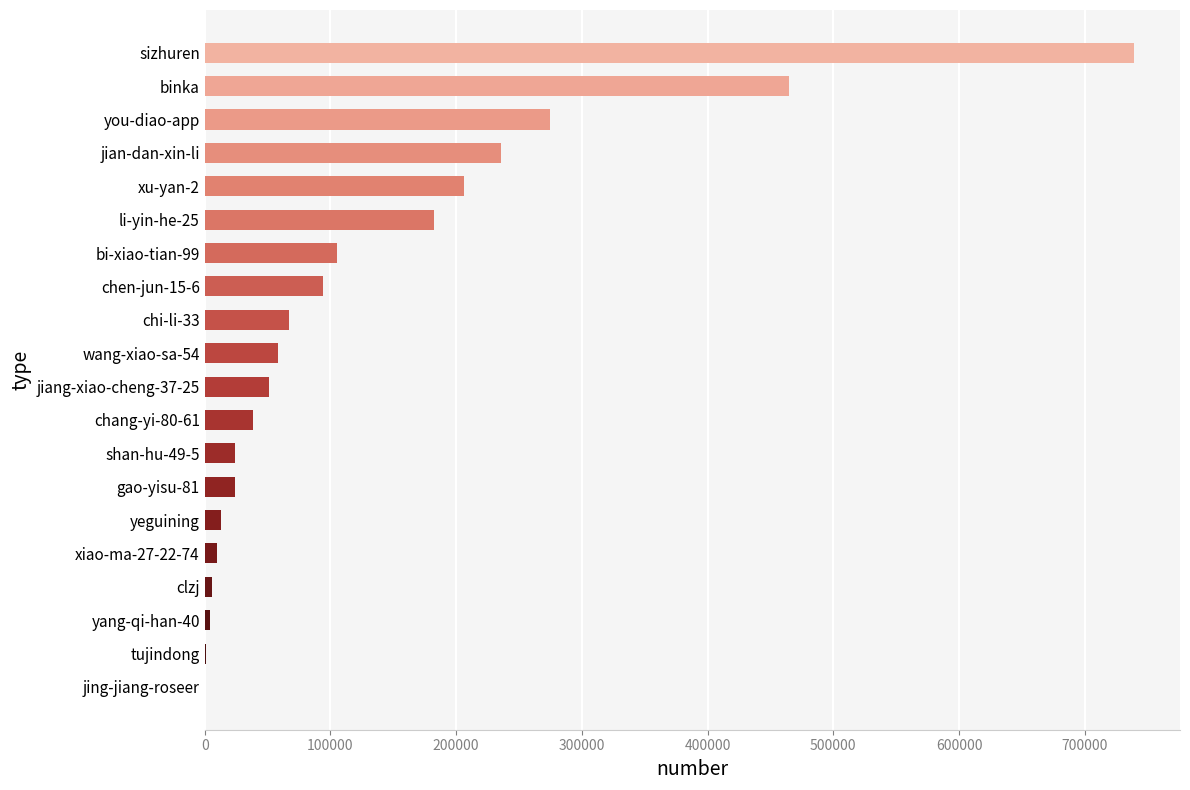

The value at bi-xiao-tian-99 is 43608. True or false?

False